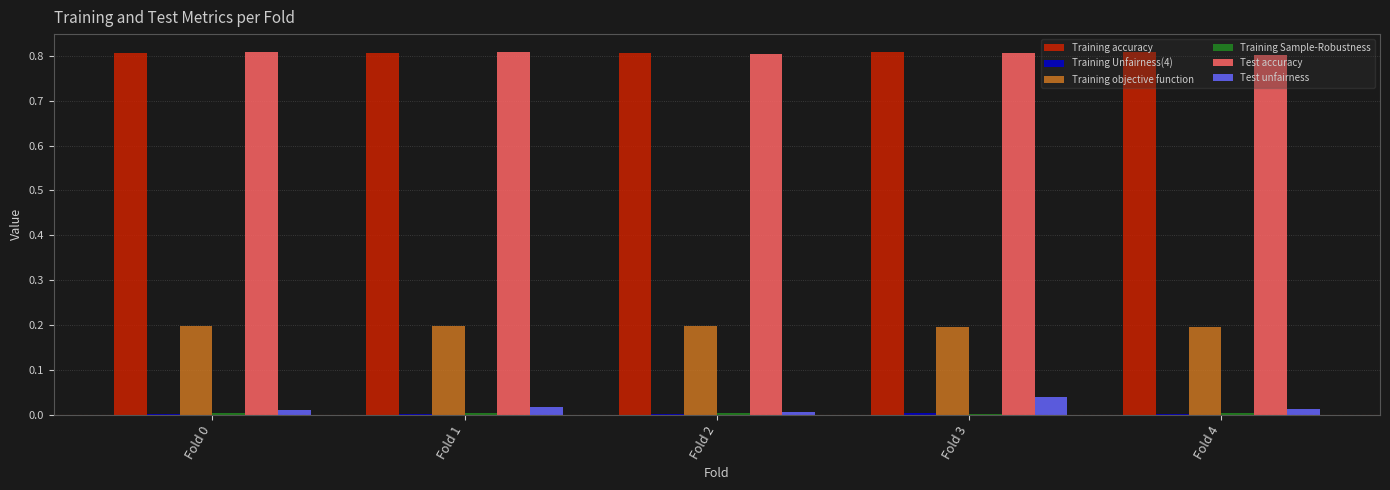

The value of Training accuracy at Fold 1 is 1.3. True or false?

False